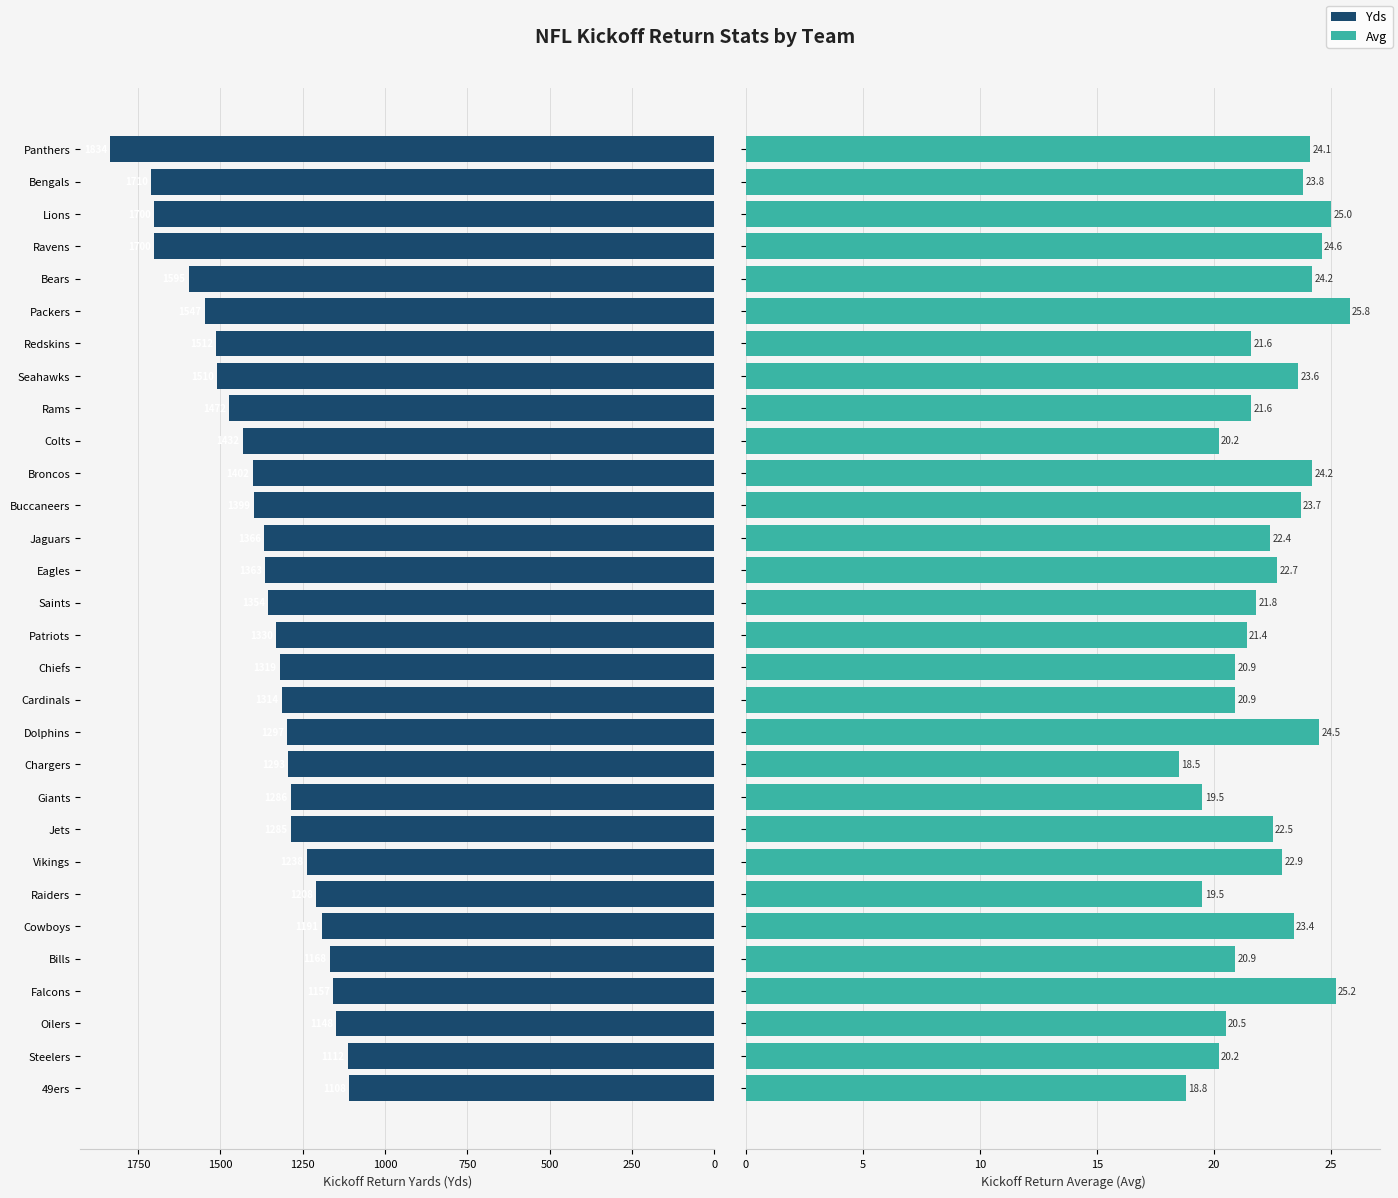

List the series in order of their overall mean, highest first.

Yds, Avg